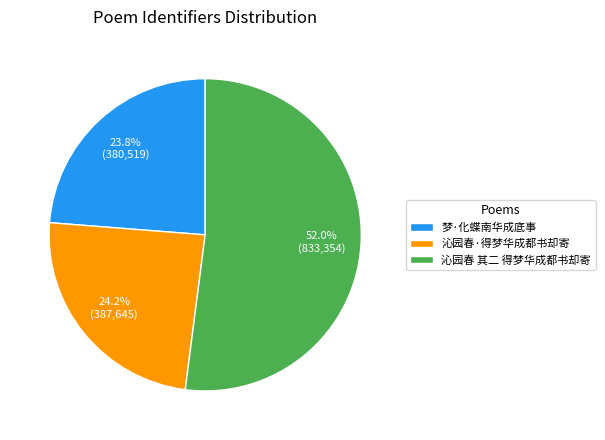

True or false: 沁园春·得梦华成都书却寄 accounts for 24% of the total.

True